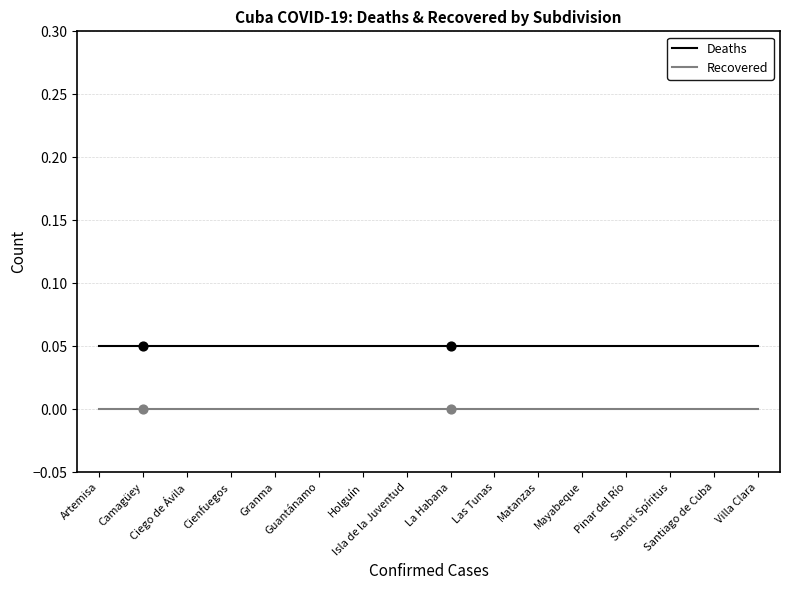

At which category is the sum across all series the highest?

Artemisa